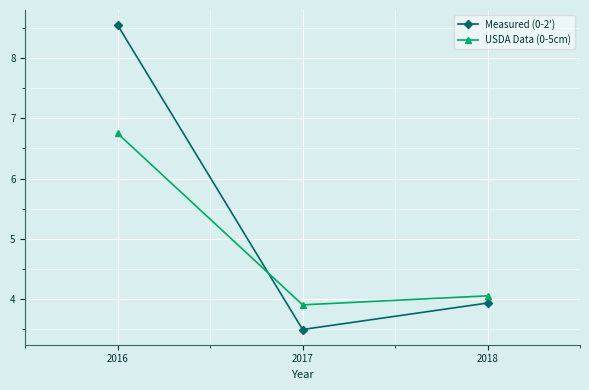

Is the value of Measured (0-2') at 2016 greater than the value of USDA Data (0-5cm) at 2017?

Yes